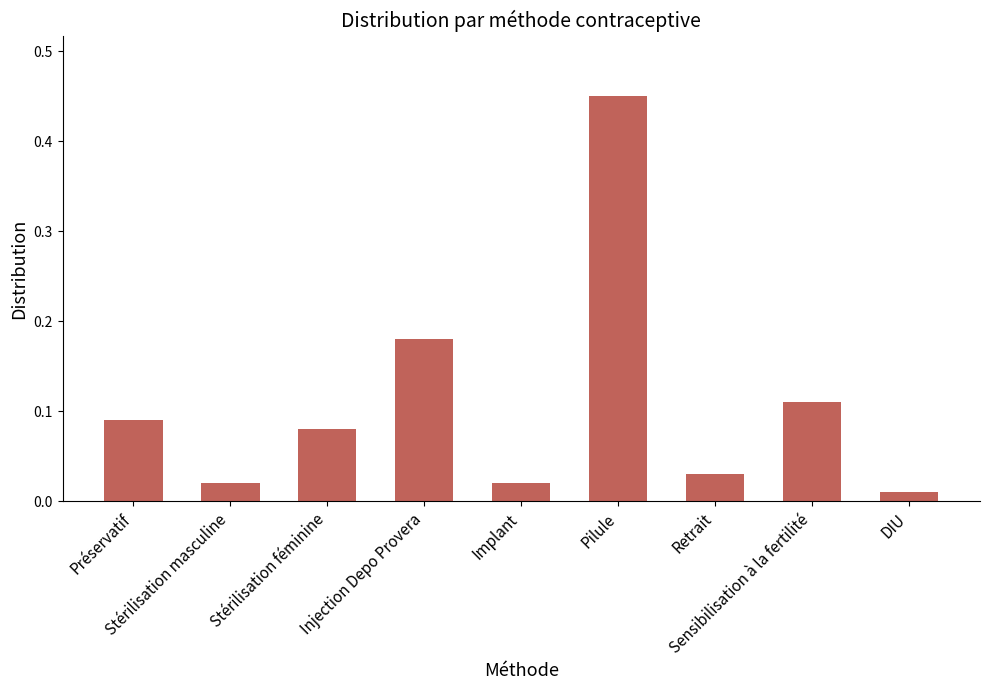

What is the sum of all values?

1.0